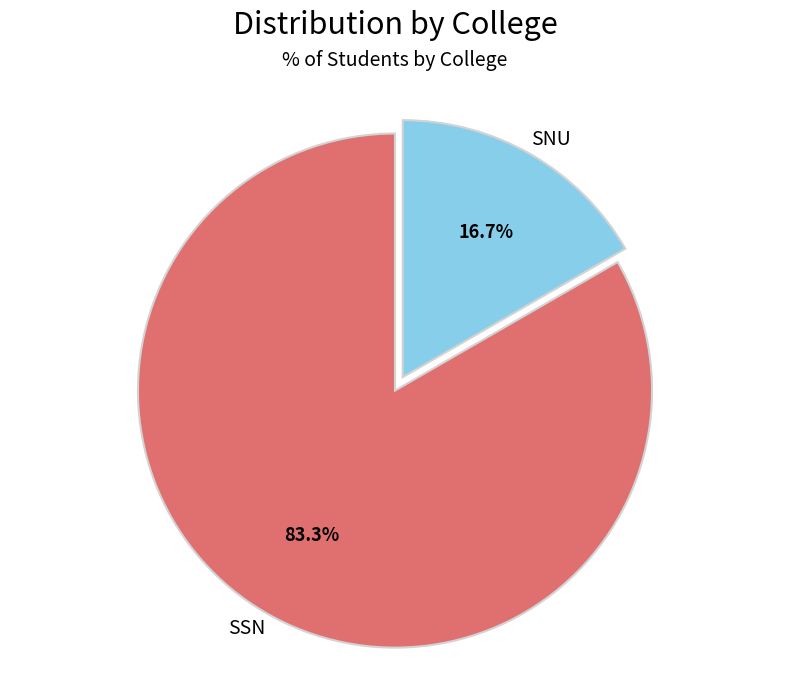

To the nearest percent, what is the difference between the SNU and SSN slice percentages?

67%